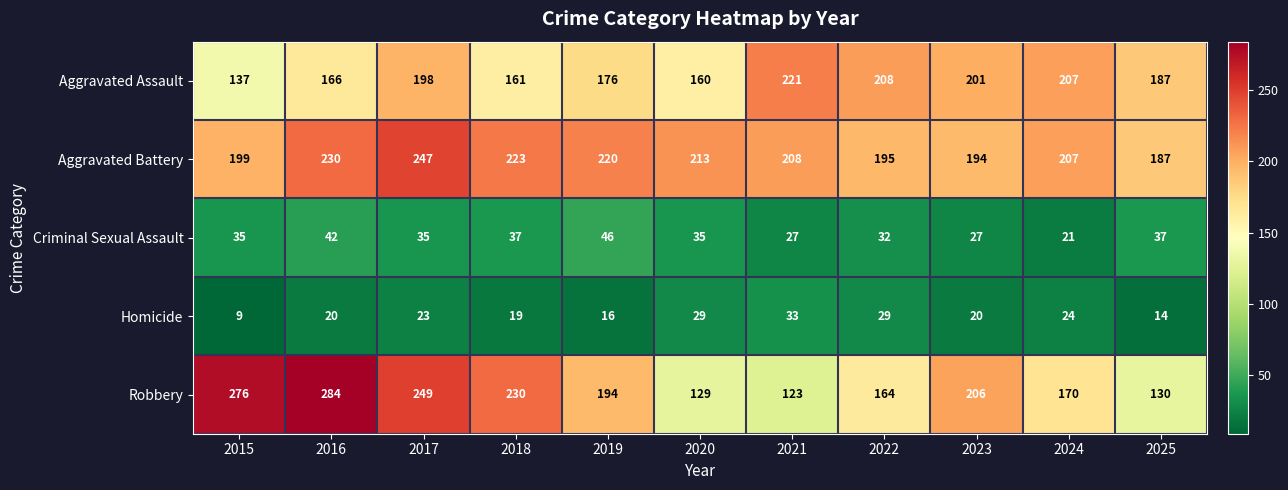

At how many categories does at least one series exceed 97?

11